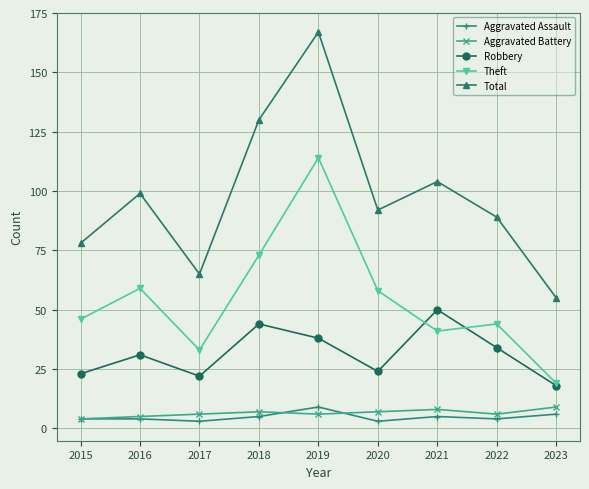

What is the average value of the Theft series?

54